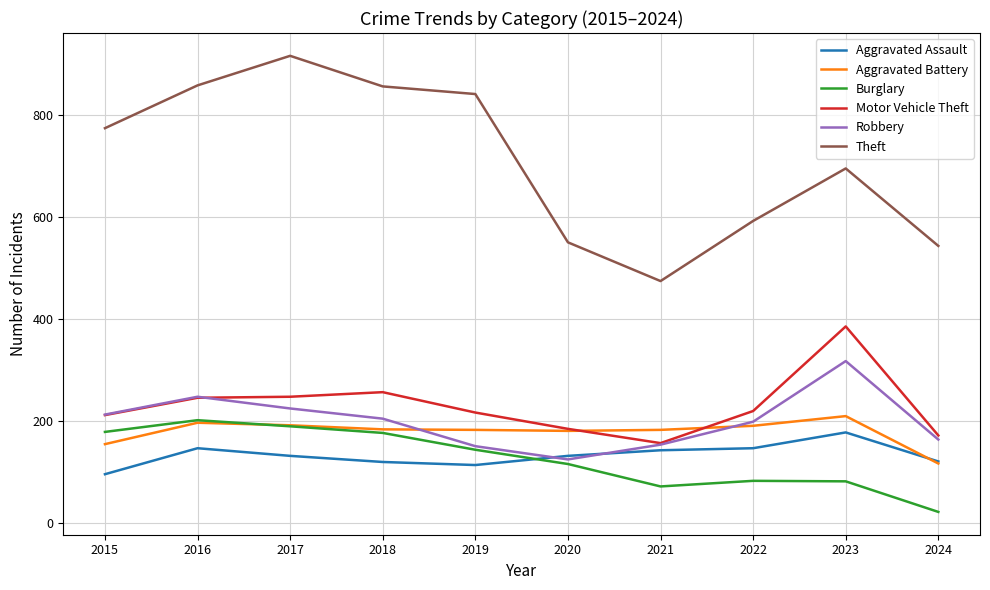

What value does the Aggravated Battery series have at 2015?

154